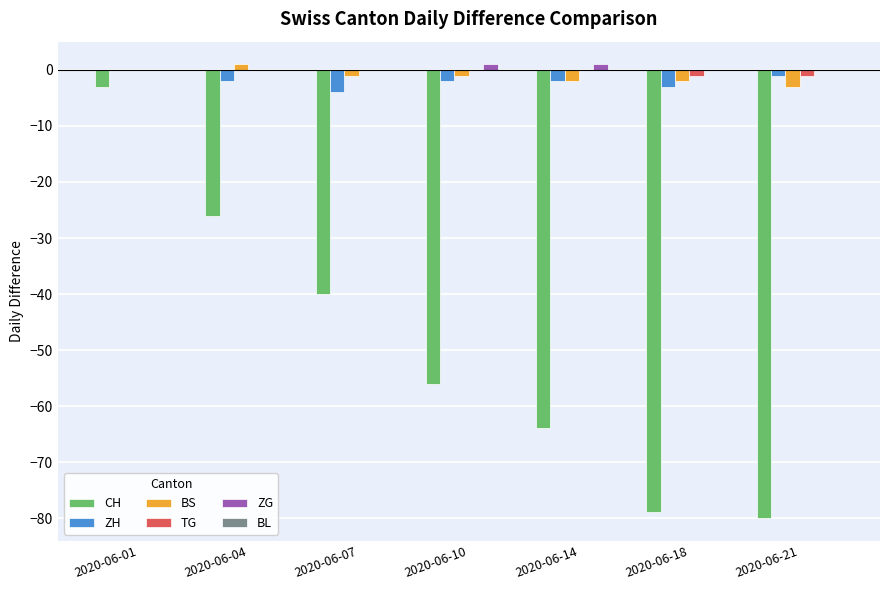

What is the sum of all CH values?

-348